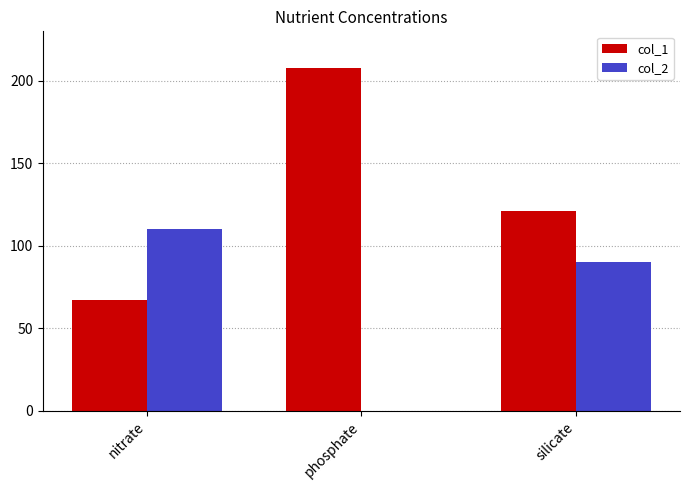

What is the sum of the col_1 values at phosphate and nitrate?

275